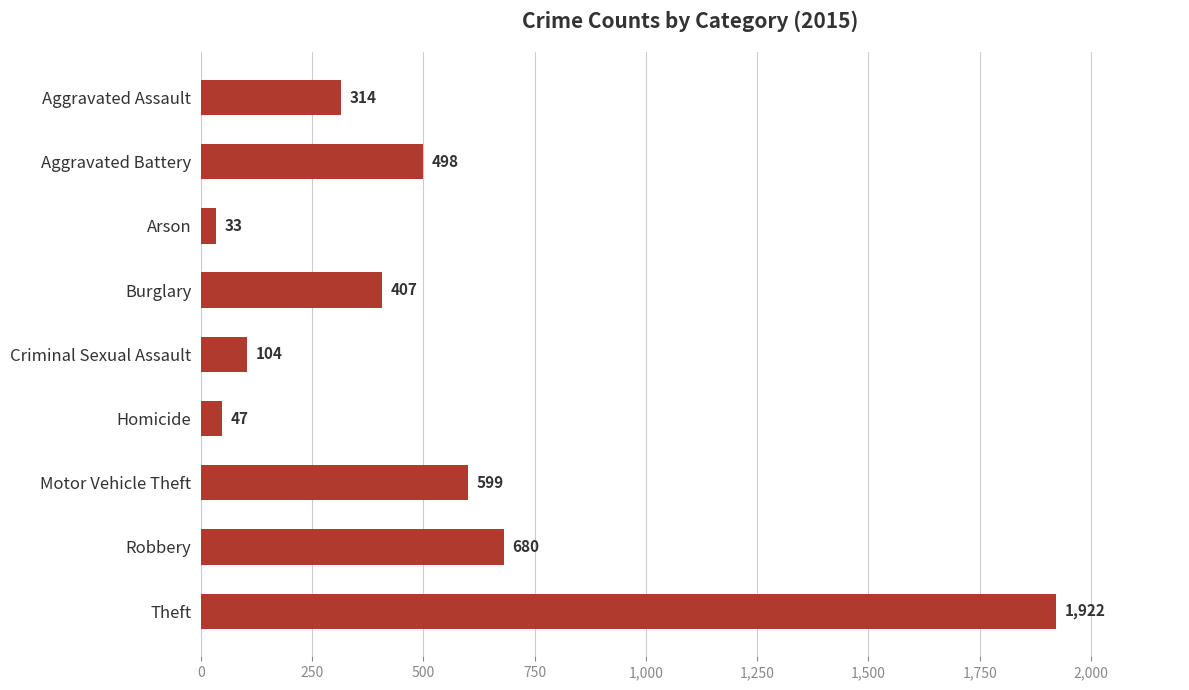

How many series are shown in this chart?

1